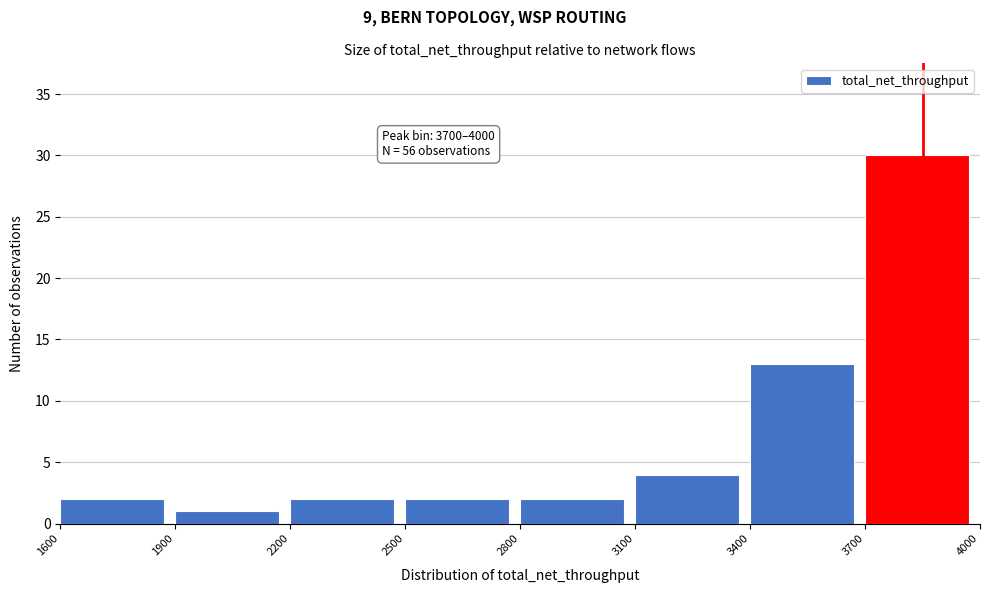

Over which range of the x-axis is the bar tallest?

3700 to 4000